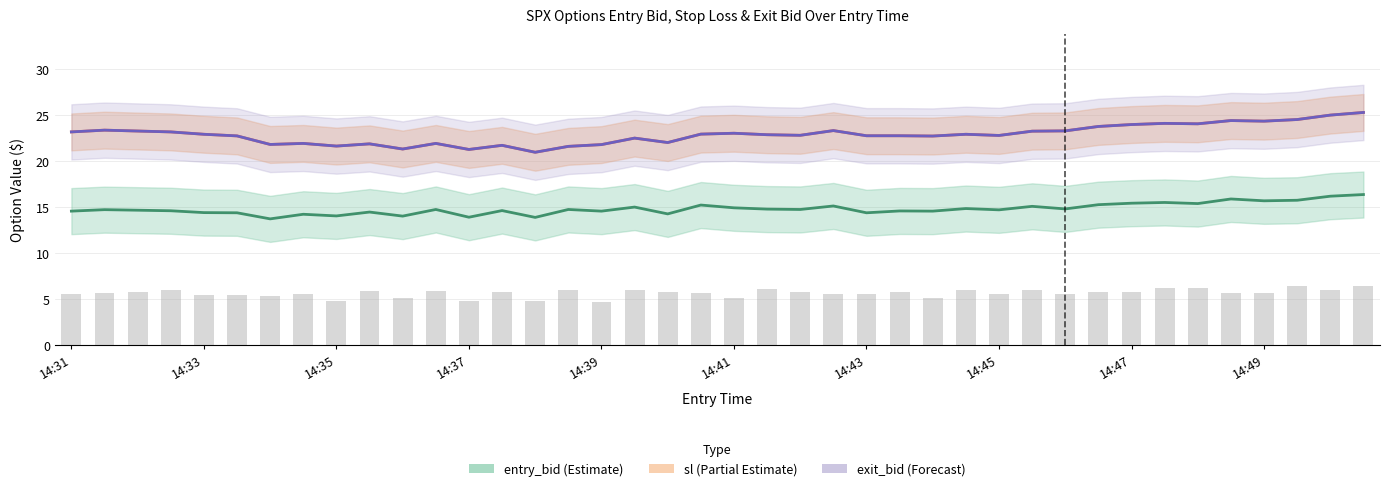

Does the chart contain any negative values?

No